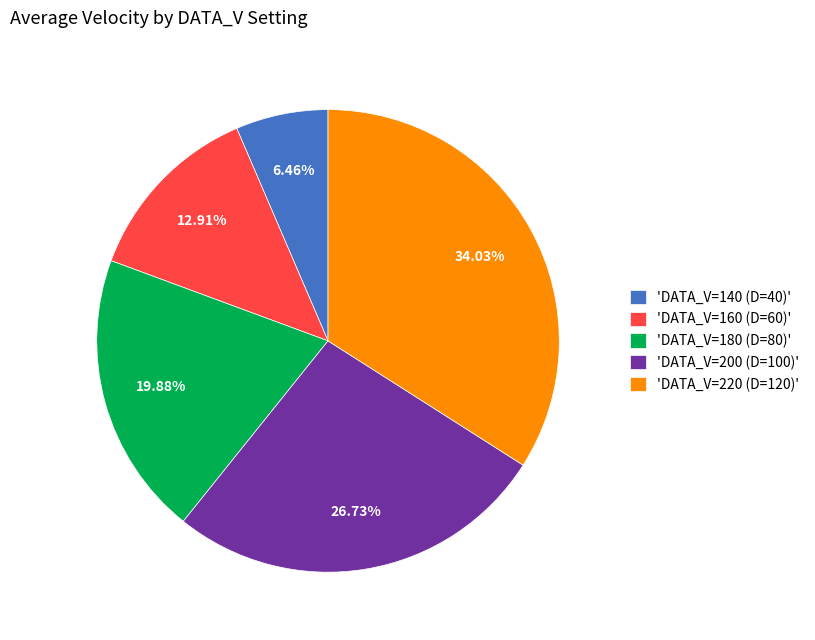

Between 'DATA_V=200 (D=100)' and 'DATA_V=220 (D=120)', which is larger?

'DATA_V=220 (D=120)'